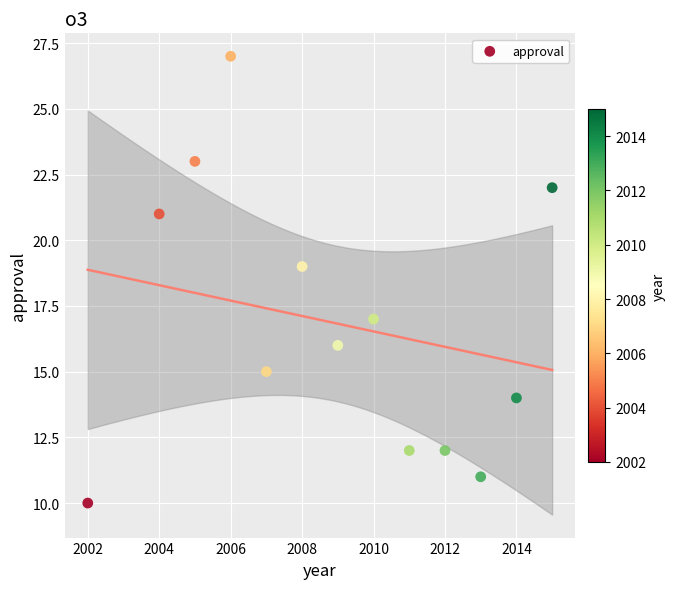

What is the range of Y values (max minus min)?

17